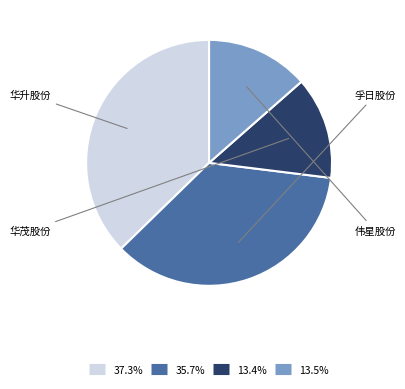

Does any single category account for the majority?

No